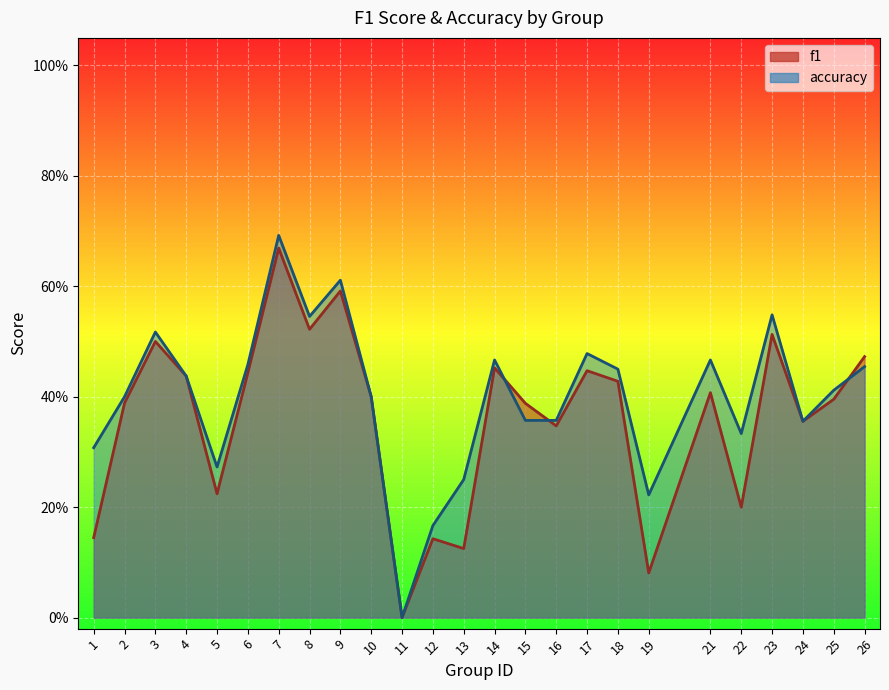

At which category is the sum across all series the highest?

7